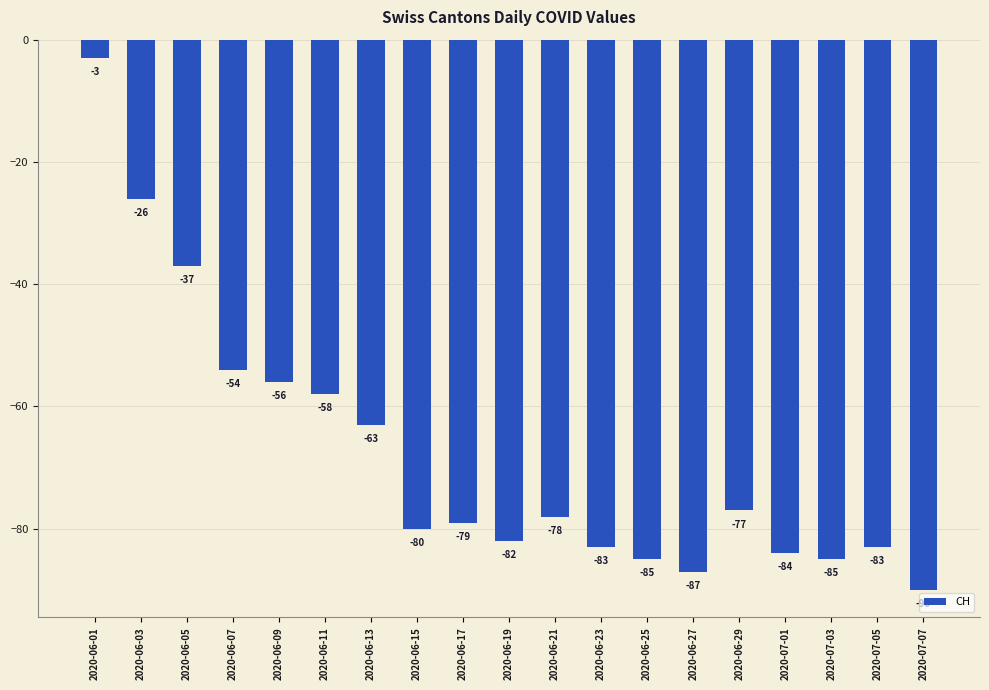

The value at 2020-06-29 is -17. True or false?

False